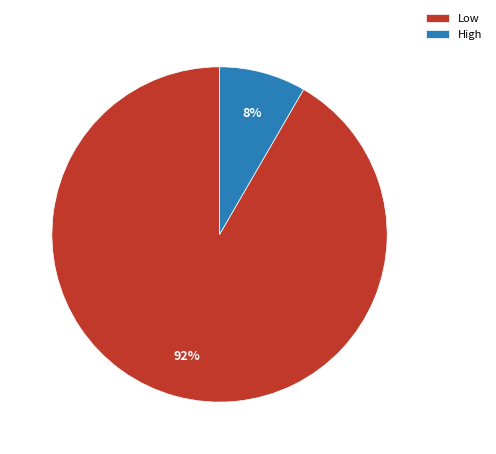

Which has a higher value, Low or High?

Low